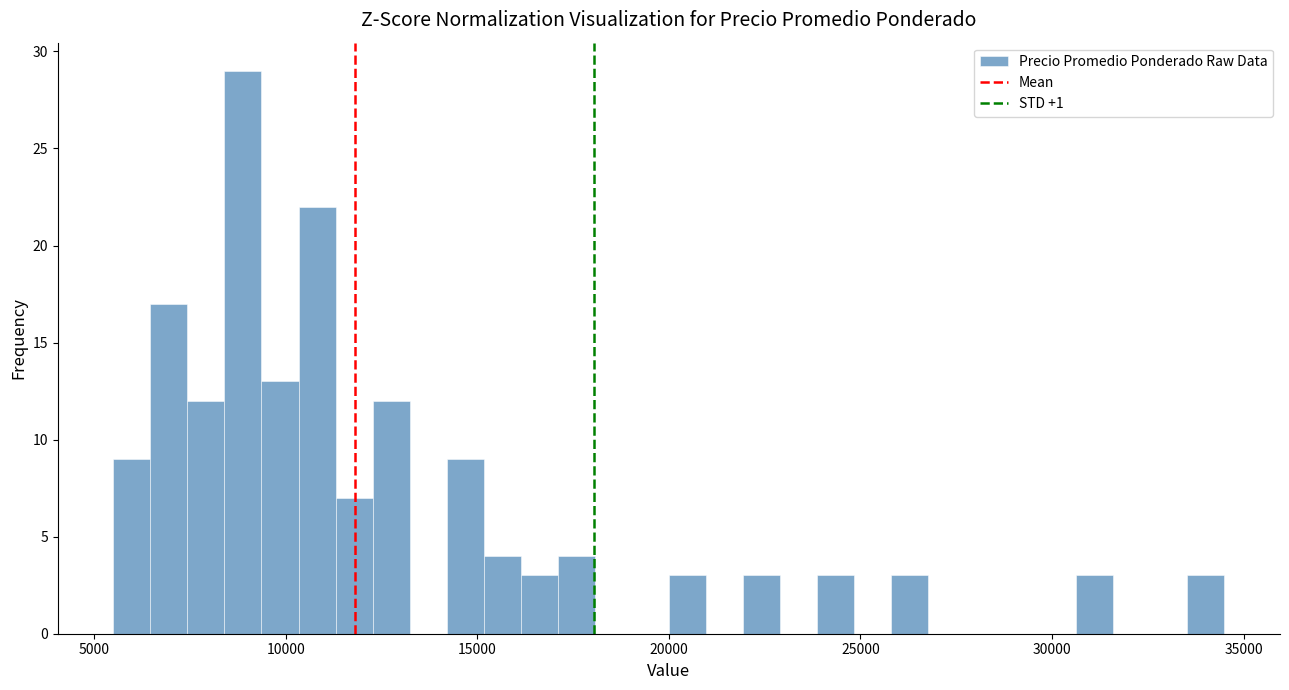

Read against the x-axis, roughly where is the centre of the tallest bar?

9000